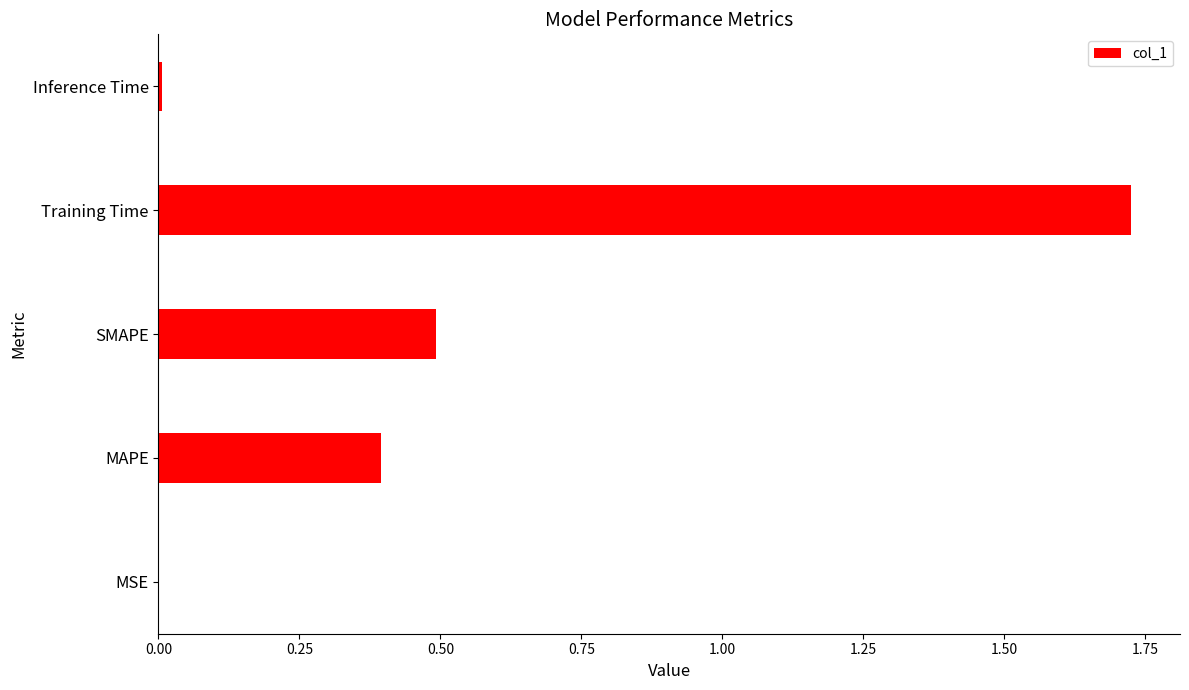

Between MAPE and SMAPE, which is larger?

SMAPE